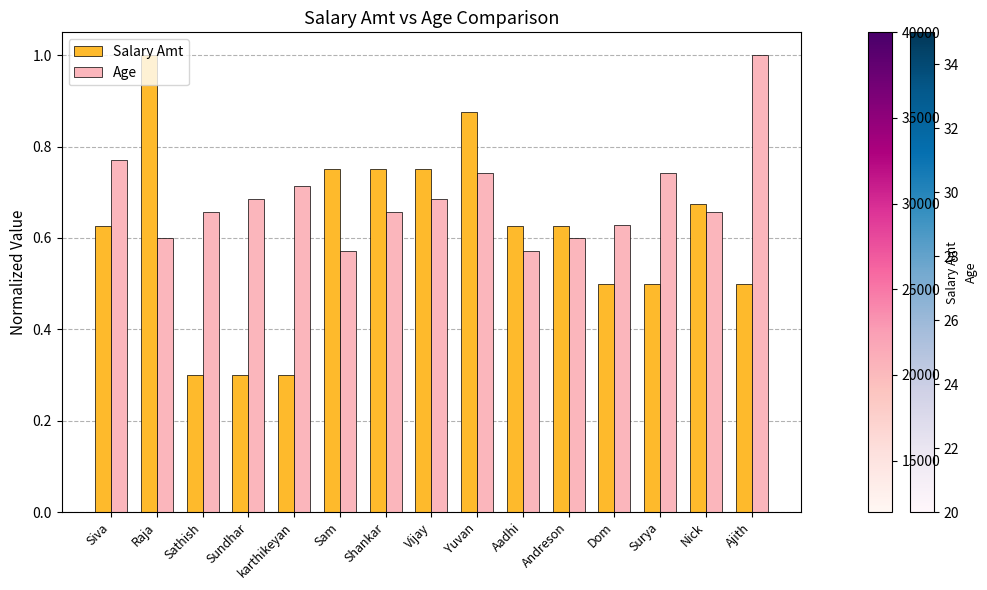

What position from the left is Aadhi?

10